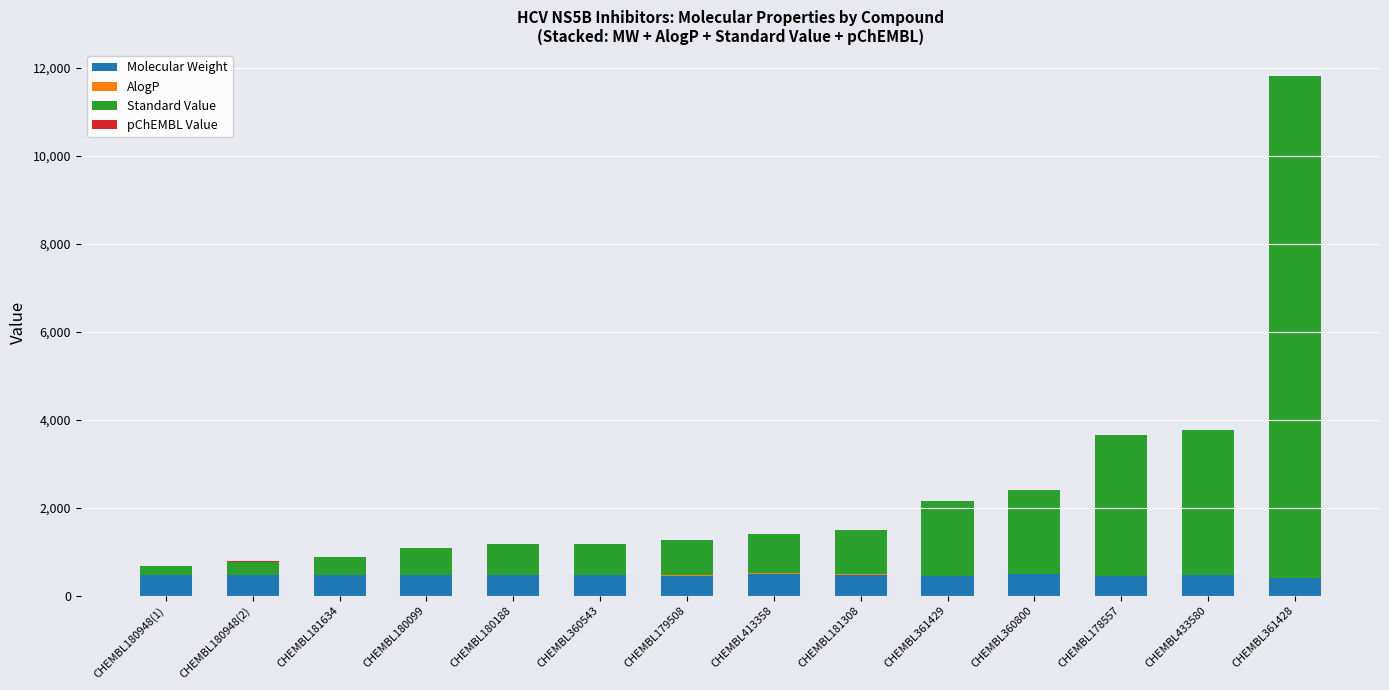

At which category is the sum across all series the highest?

CHEMBL361428